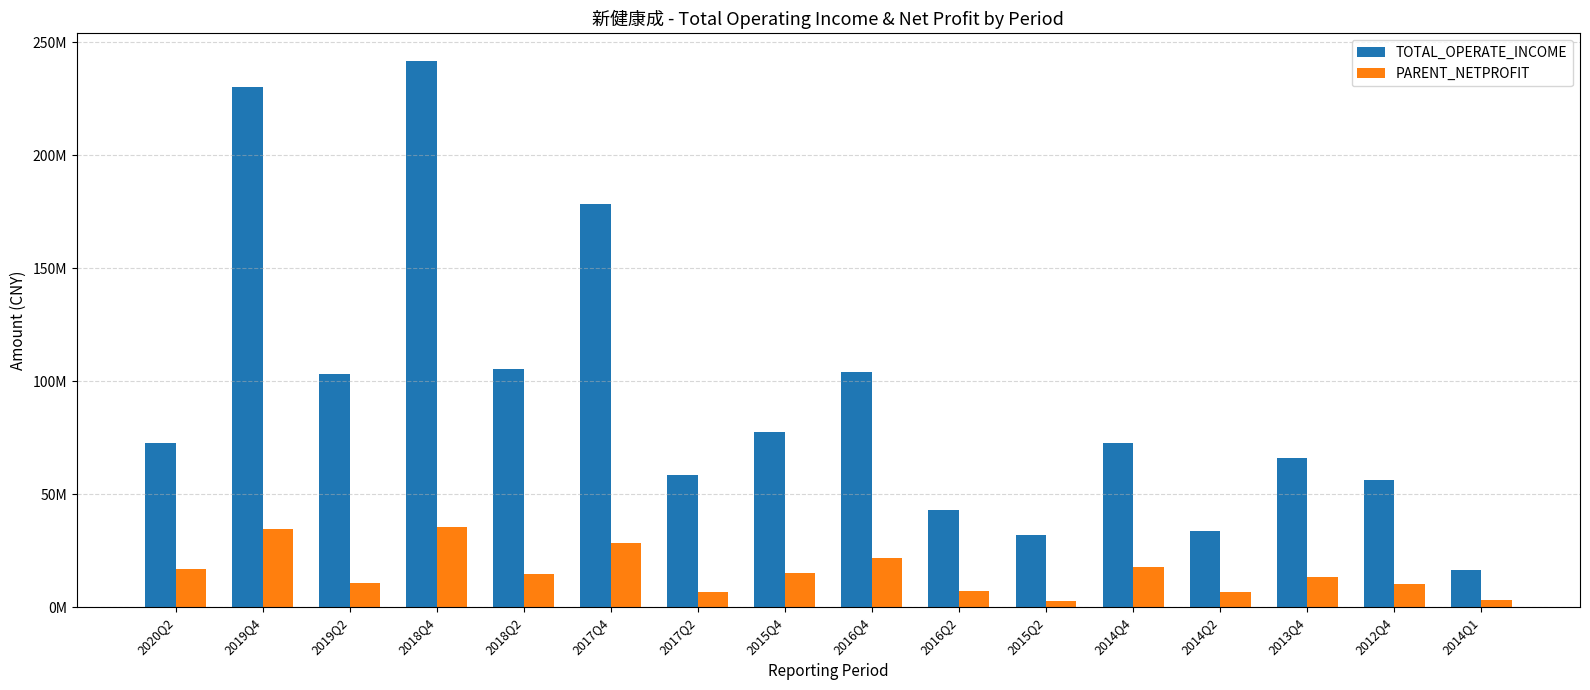

Are the bars horizontal?

No